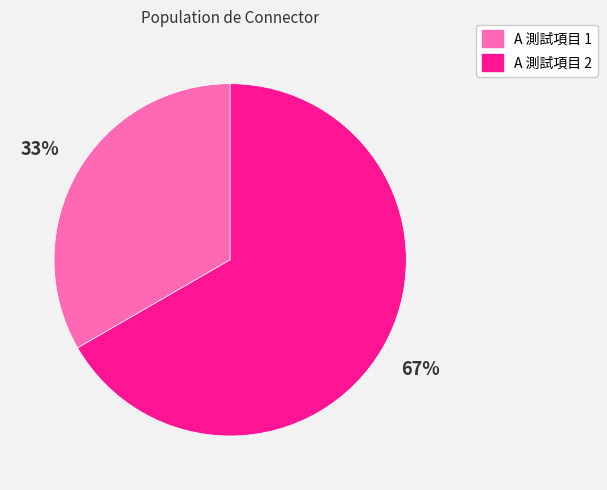

How many segments does this pie chart have?

2